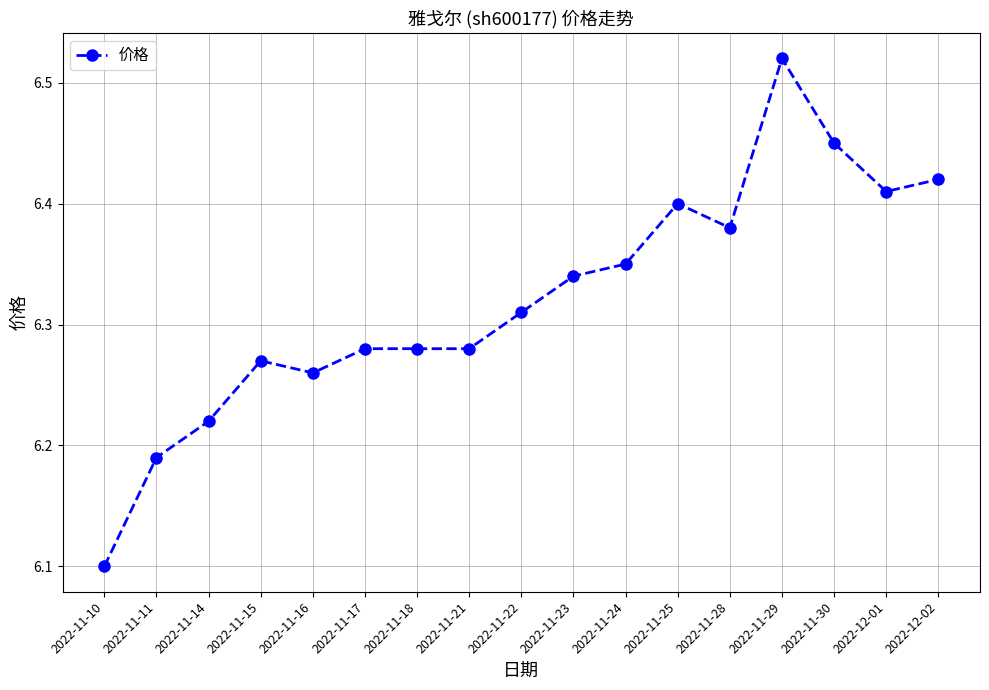

Where is the data nearest to the value 6?

2022-11-10